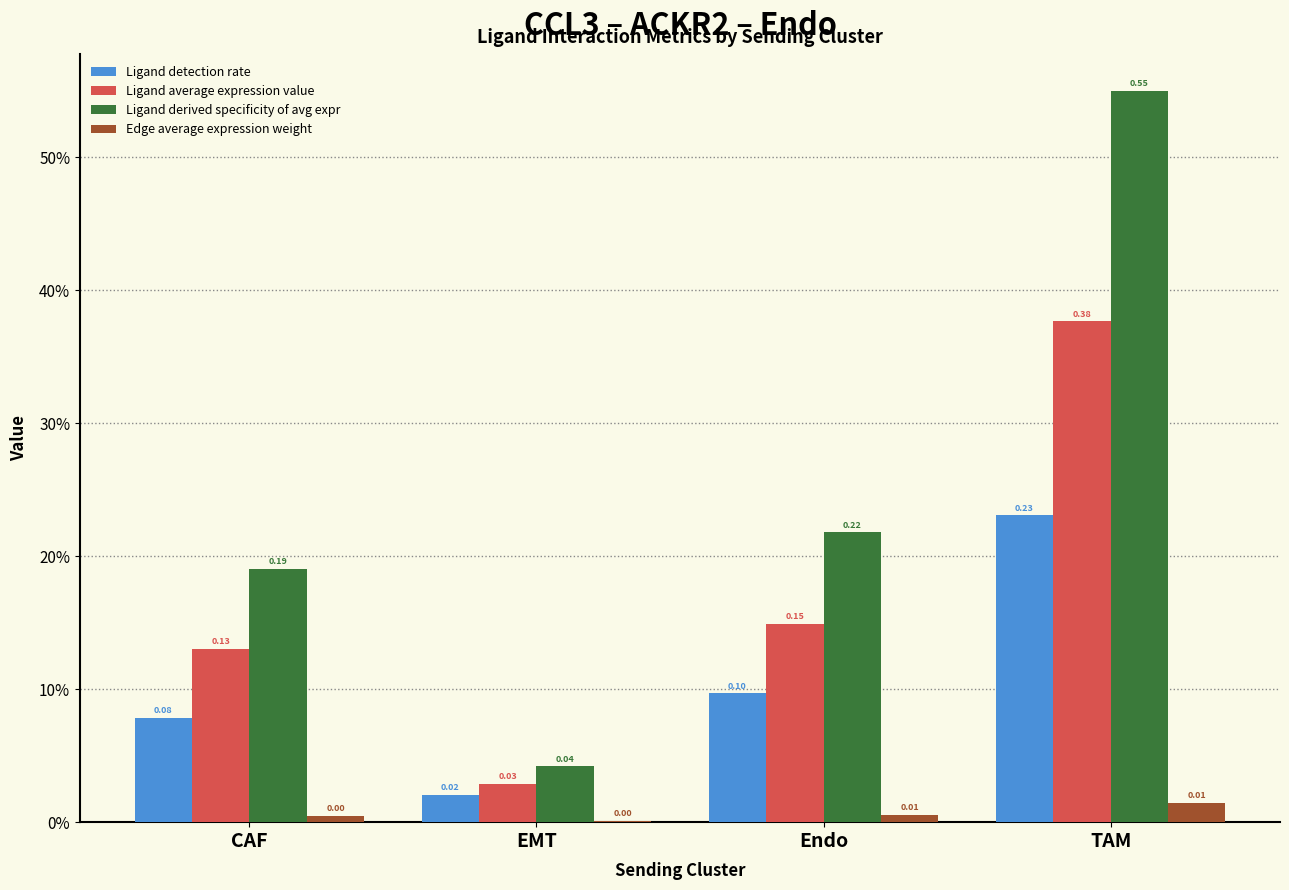

True or false: Edge average expression weight has a value of 0.0 at CAF.

True